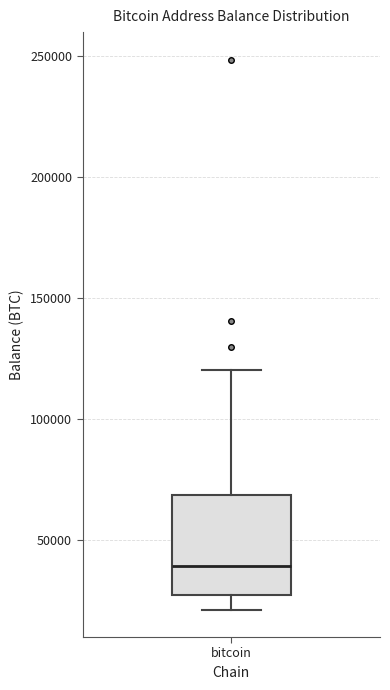

Transcribe this box plot: give where the median line is, the range the box spans, and where the two whiskers end, as read against the y-axis. The values are not printed on the chart, so give them approximately, as read against the axis.

median 40000, box 25000 to 70000, whiskers 20000 to 120000